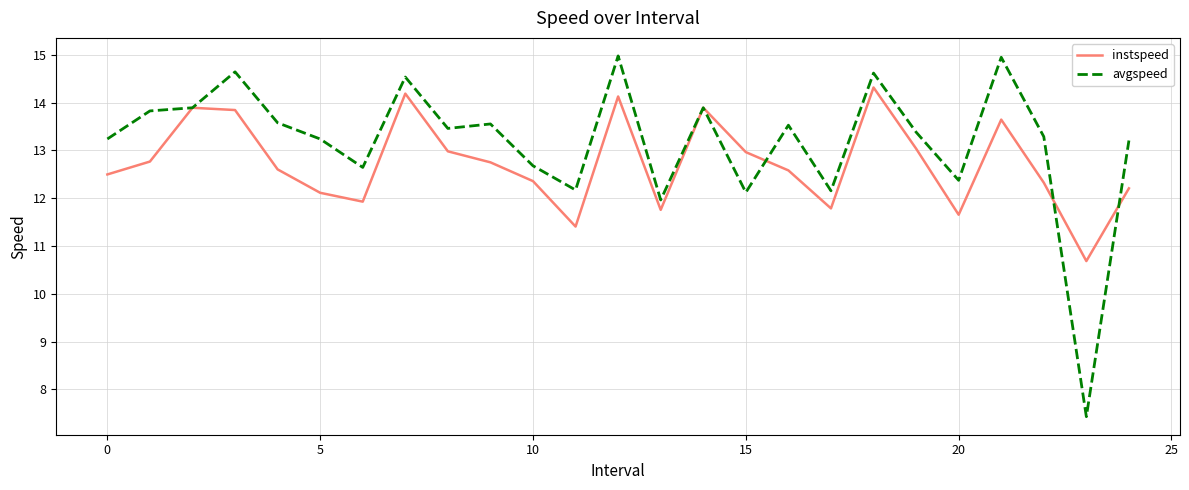

What is the maximum value shown in the chart?

15.0